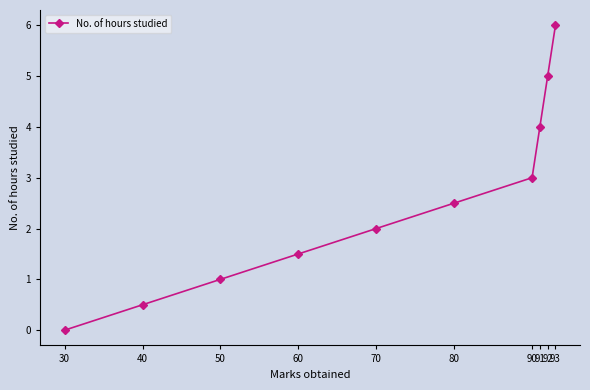

Is it true that the value at 40 is 0.5?

True